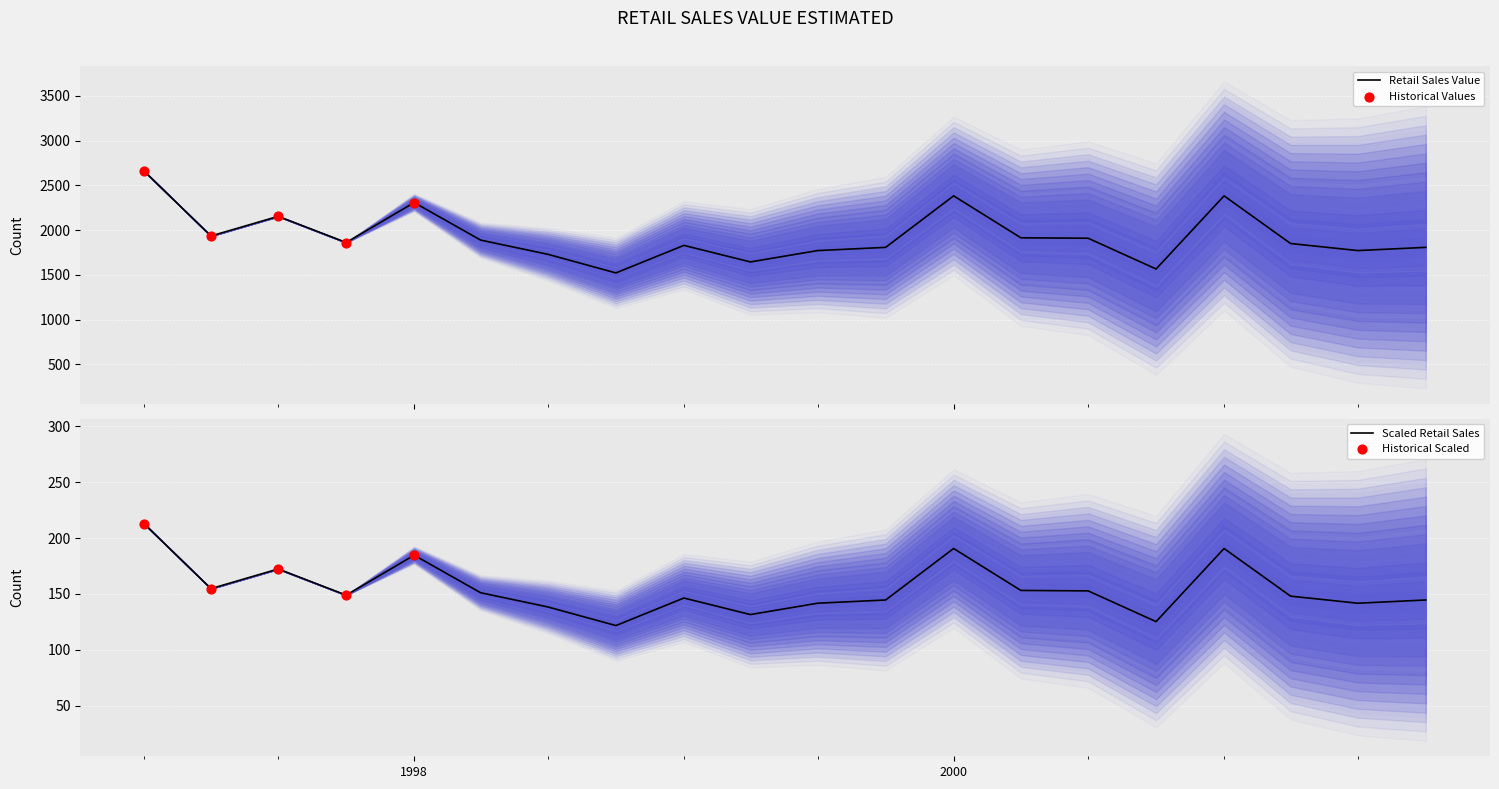

Between 1998-04-01 and 2000-04-01, which is larger?

2000-04-01